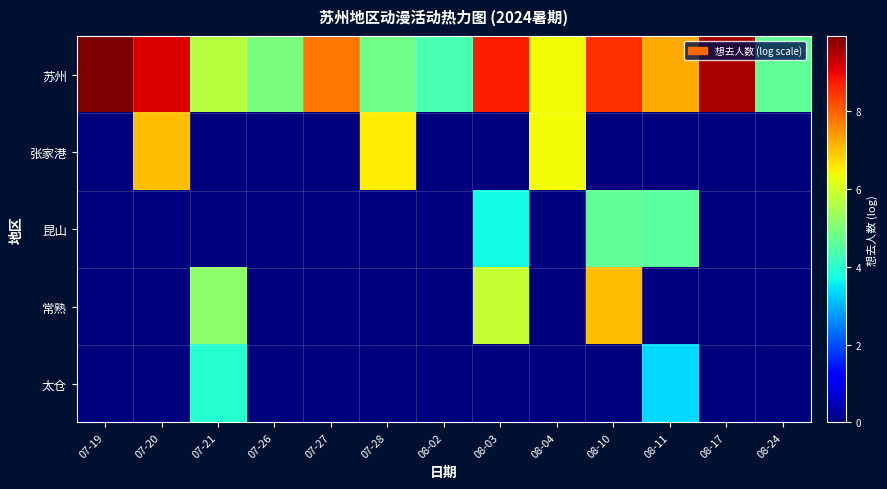

Reading left to right, list all the values displayed in this chart.

苏州: 07-19=9.9	07-20=9.1	07-21=5.7	07-26=4.9	07-27=7.8	07-28=4.8	08-02=4.3	08-03=8.7	08-04=6.4	08-10=8.5	08-11=7.2	08-17=9.6	08-24=4.6
张家港: 07-19=0.0	07-20=7.0	07-21=0.0	07-26=0.0	07-27=0.0	07-28=6.5	08-02=0.0	08-03=0.0	08-04=6.4	08-10=0.0	08-11=0.0	08-17=0.0	08-24=0.0
昆山: 07-19=0.0	07-20=0.0	07-21=0.0	07-26=0.0	07-27=0.0	07-28=0.0	08-02=0.0	08-03=3.7	08-04=0.0	08-10=4.6	08-11=4.6	08-17=0.0	08-24=0.0
常熟: 07-19=0.0	07-20=0.0	07-21=5.2	07-26=0.0	07-27=0.0	07-28=0.0	08-02=0.0	08-03=5.8	08-04=0.0	08-10=7.0	08-11=0.0	08-17=0.0	08-24=0.0
太仓: 07-19=0.0	07-20=0.0	07-21=4.0	07-26=0.0	07-27=0.0	07-28=0.0	08-02=0.0	08-03=0.0	08-04=0.0	08-10=0.0	08-11=3.4	08-17=0.0	08-24=0.0